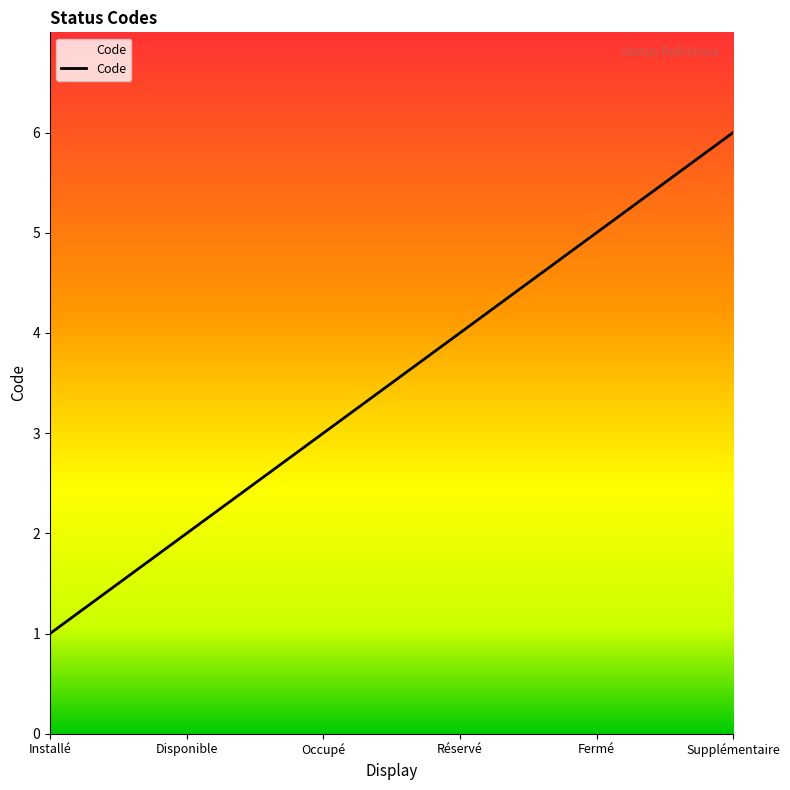

Reading left to right, list all the values displayed in this chart.

1	2	3	4	5	6